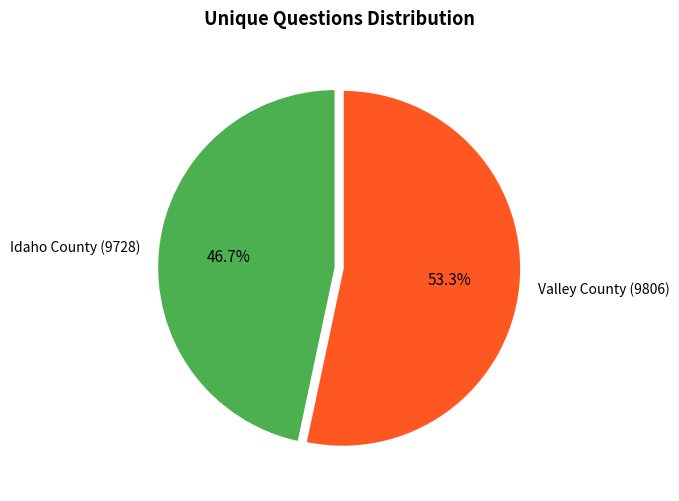

Approximately how many times larger is the value at Idaho County (9728) compared to Valley County (9806)?

0.9